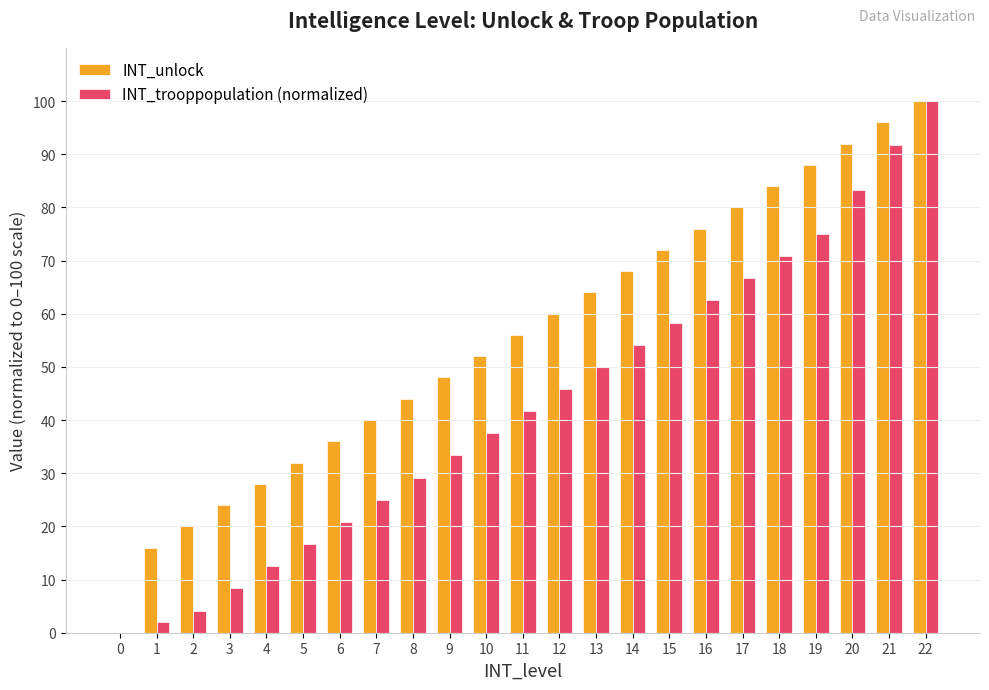

Is it true that INT_unlock equals 41.9 at 17?

False